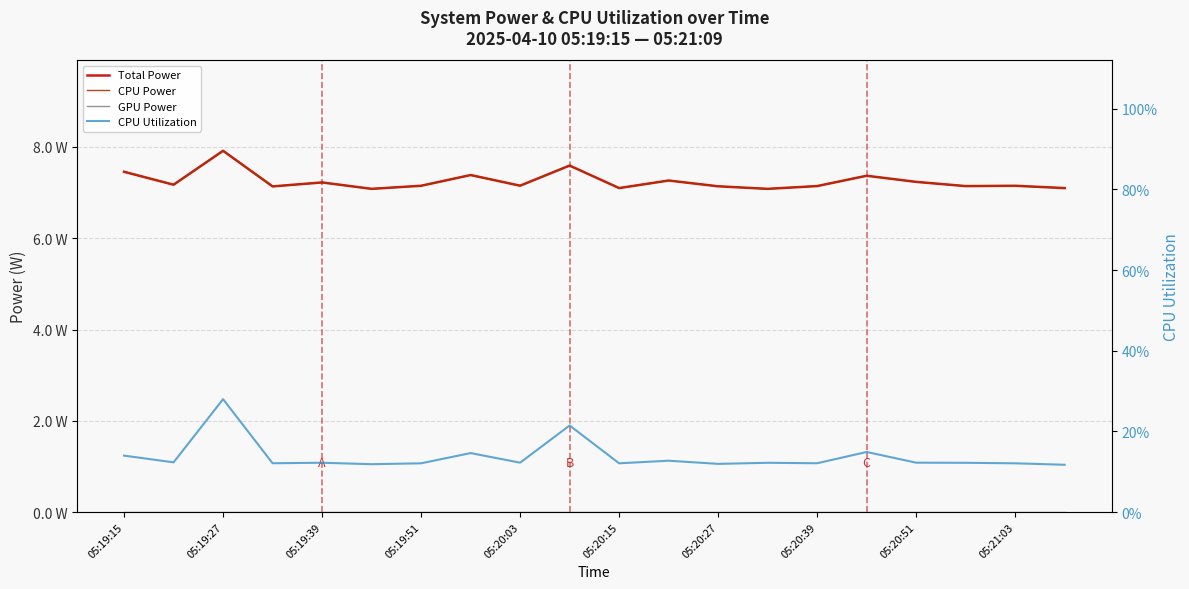

What is the total value across all series at 05:20:39?

14.4